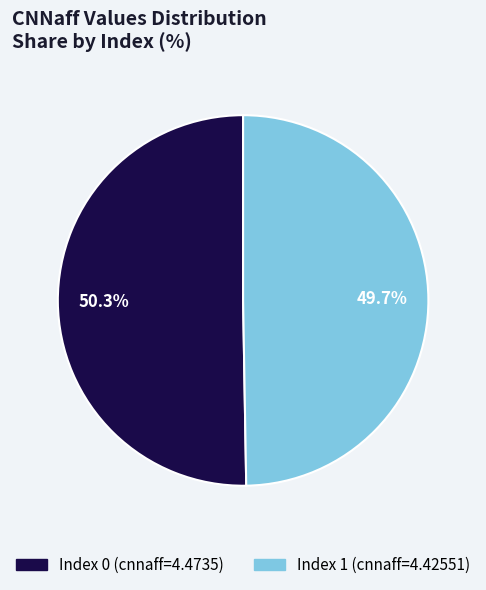

Is there a majority slice in this chart?

Yes